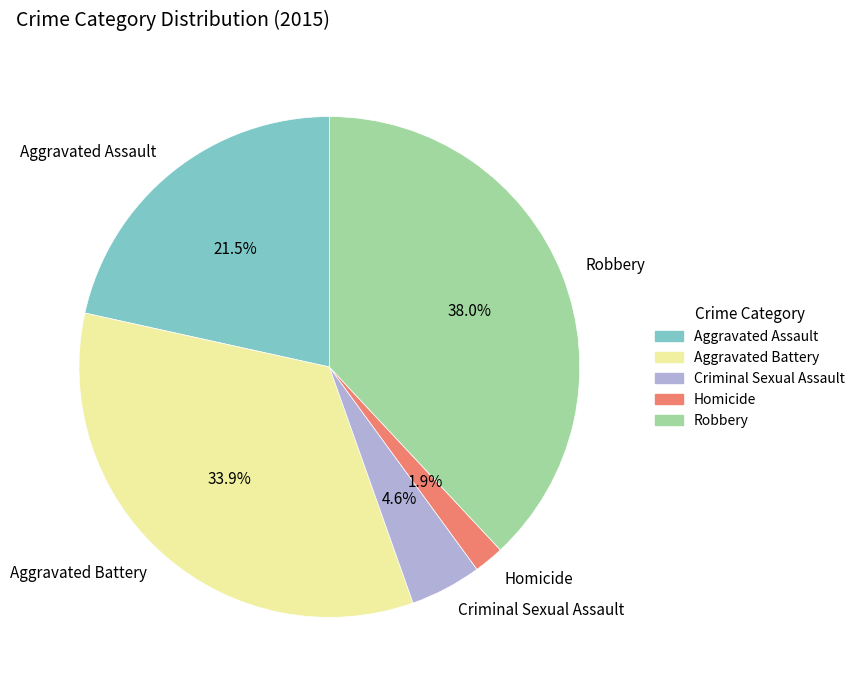

What percentage is the Aggravated Battery slice, to the nearest percent?

34%